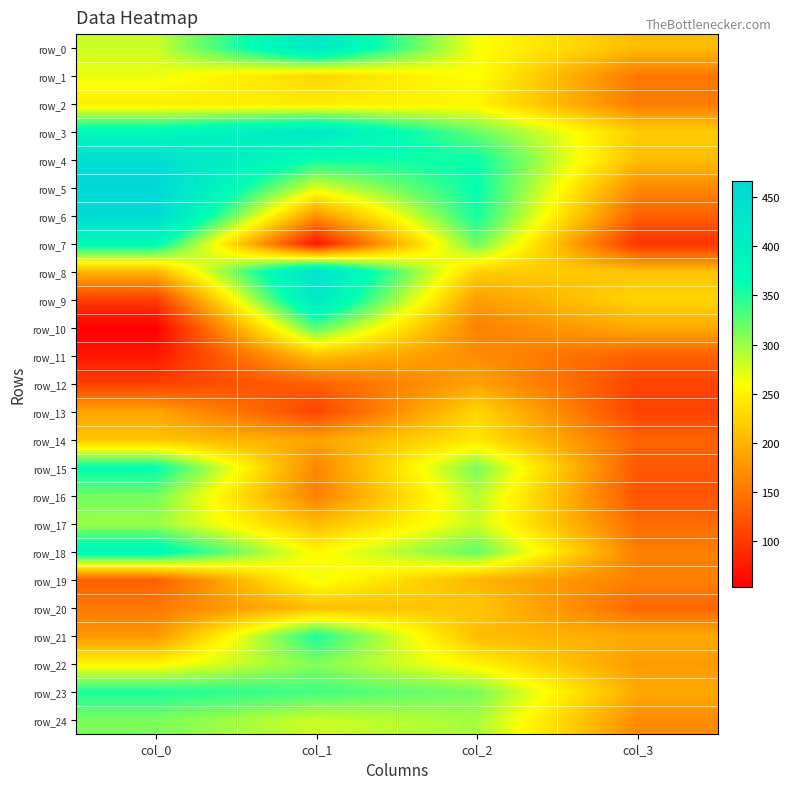

Between col_0 and col_3, which series saw the biggest shift?

row_6